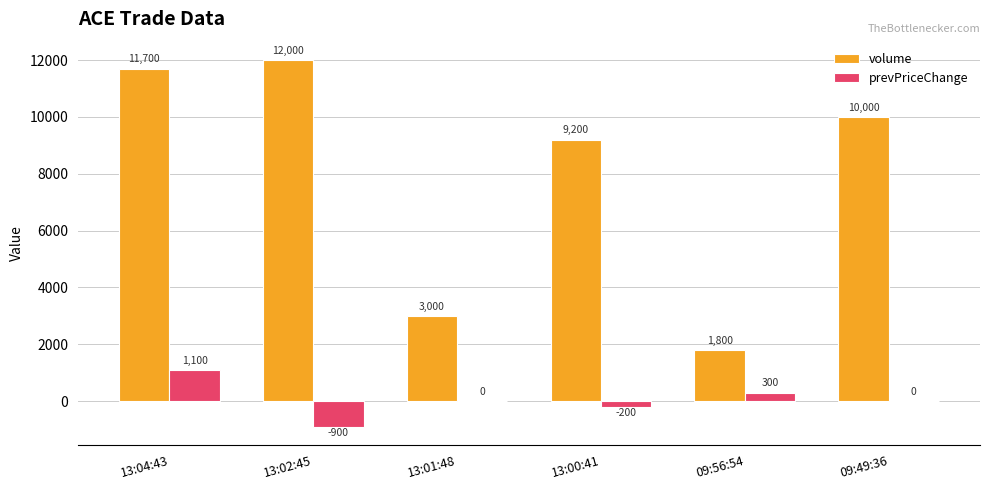

True or false: prevPriceChange has a value of -1320 at 13:01:48.

False